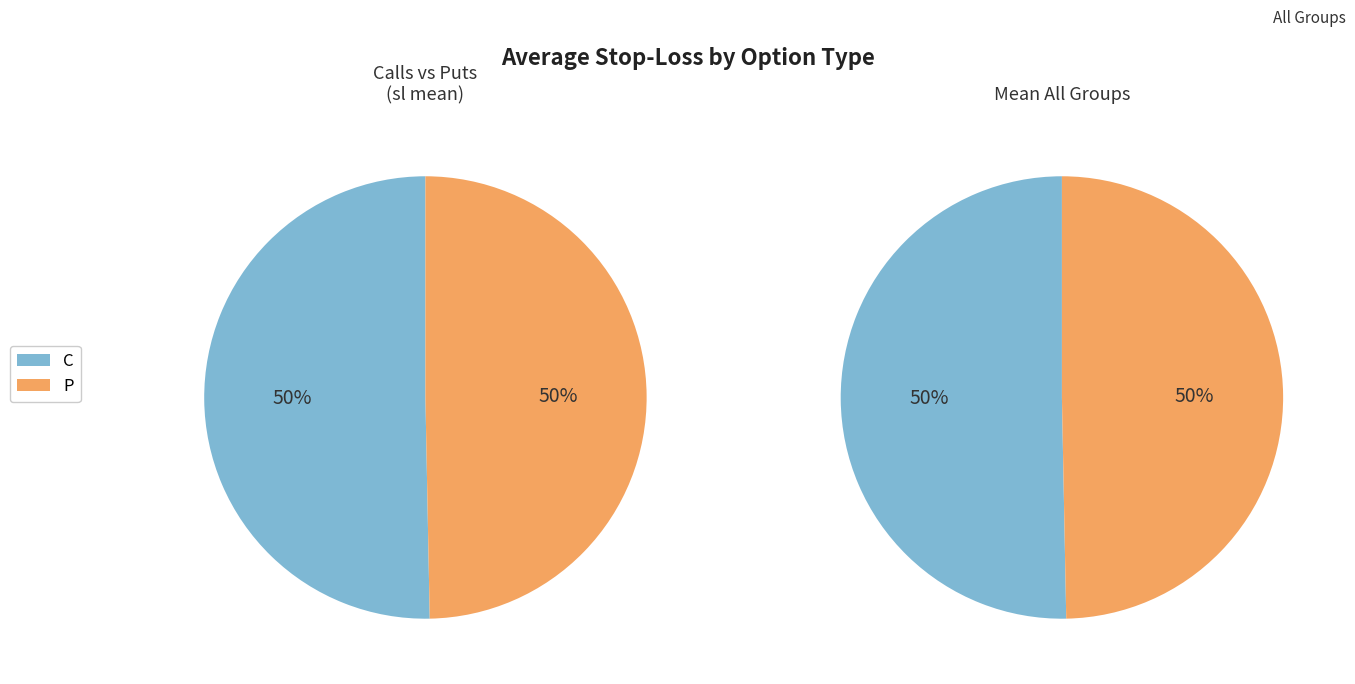

Which slice is the smallest?

C